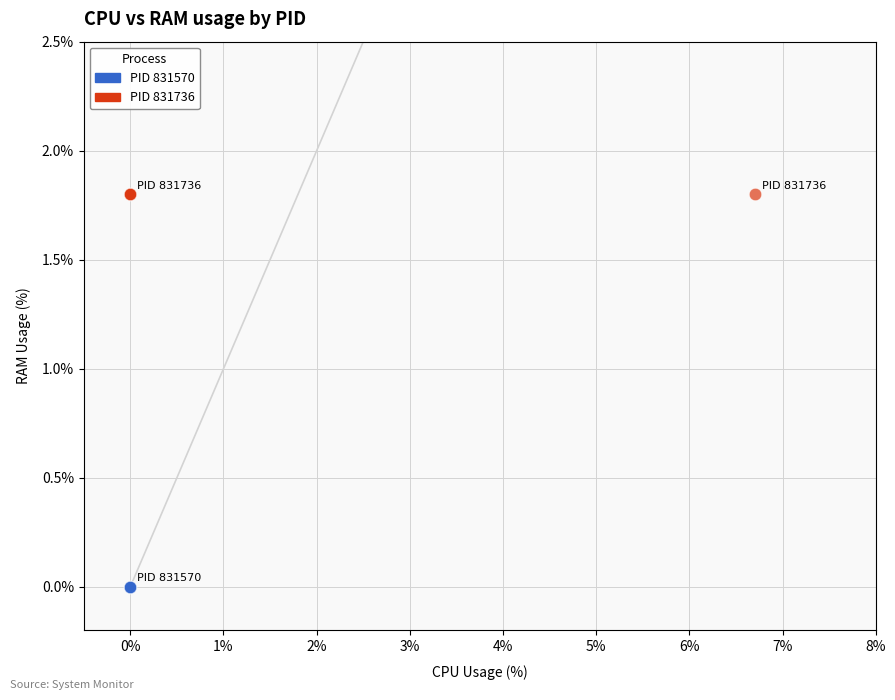

What are all the series names shown in the legend?

PID 831570, PID 831736